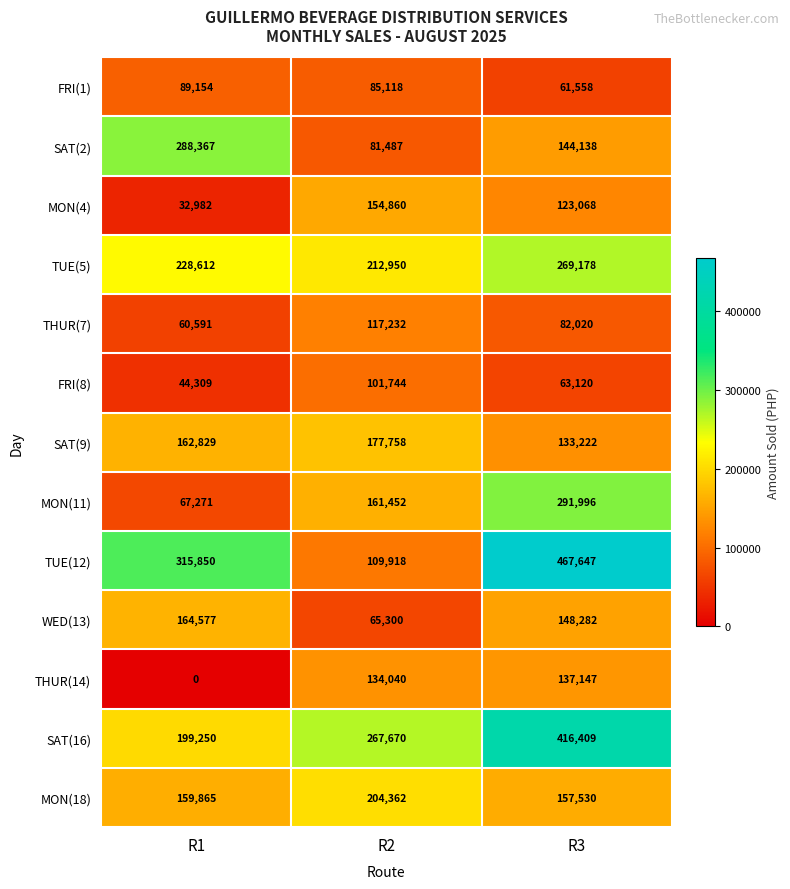

The value of MON(11) at R3 is 459855. True or false?

False